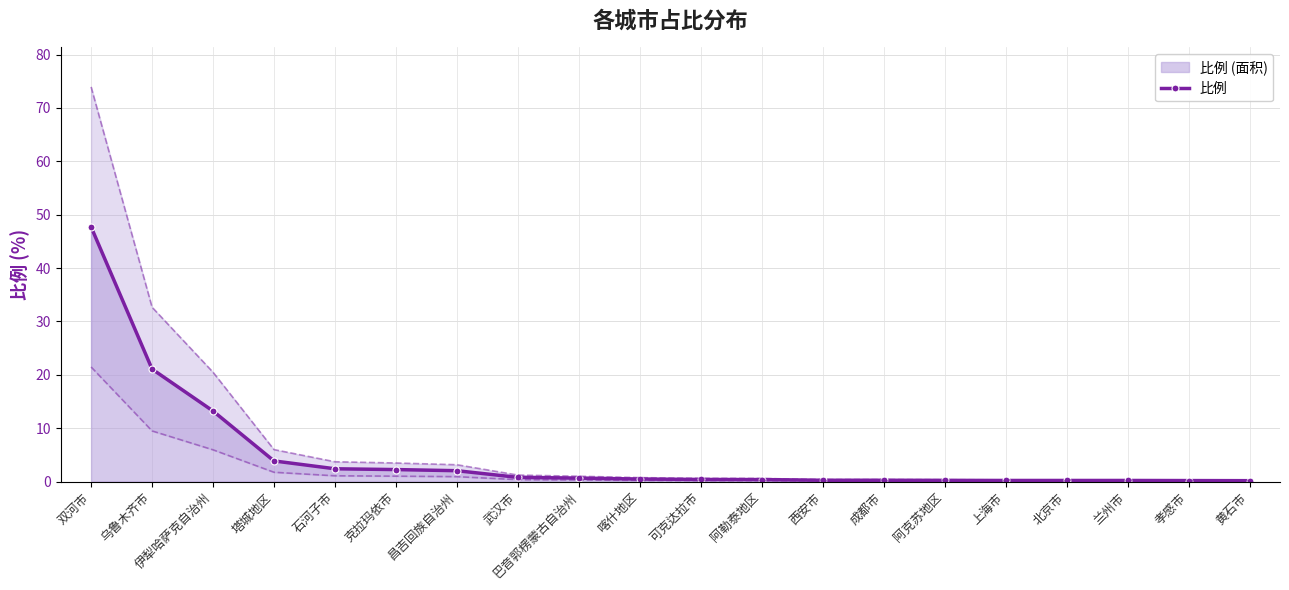

The chart shows a value of 0.2 at 北京市. True or false?

True